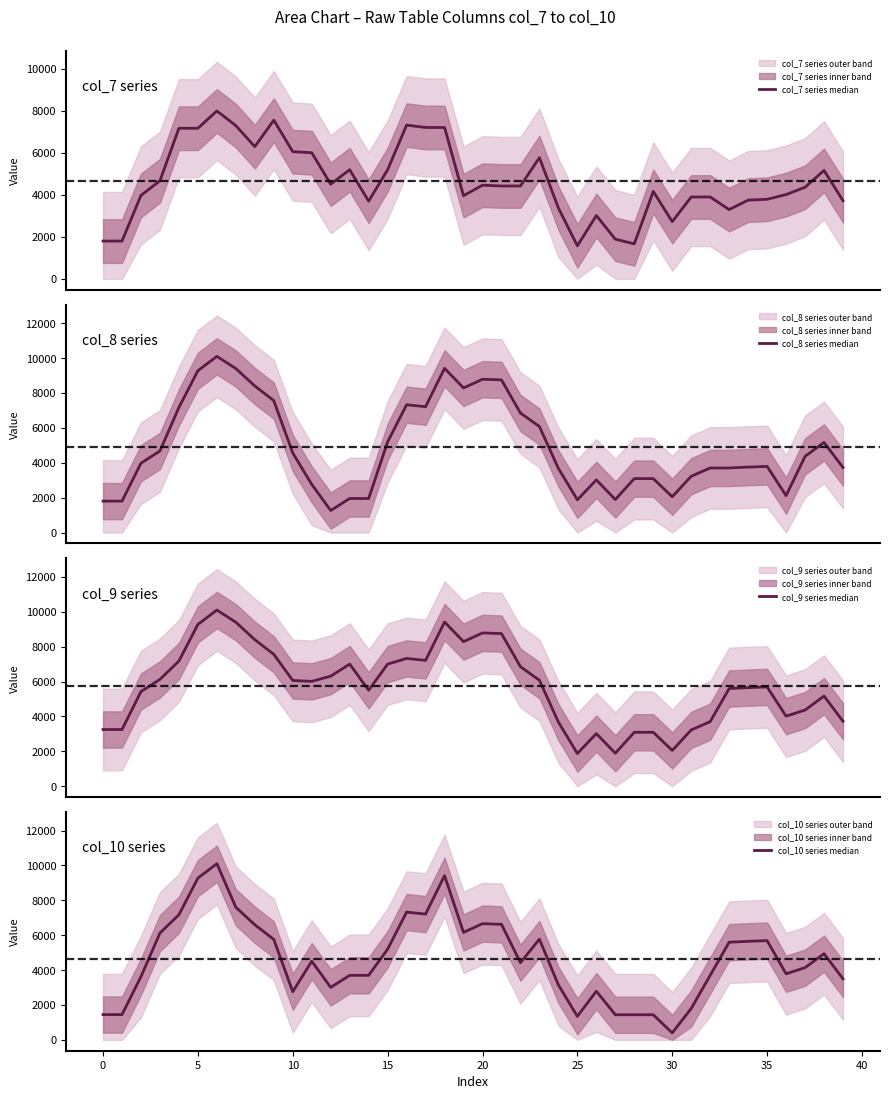

True or false: col_10 series median and col_9 series median intersect in this chart.

False